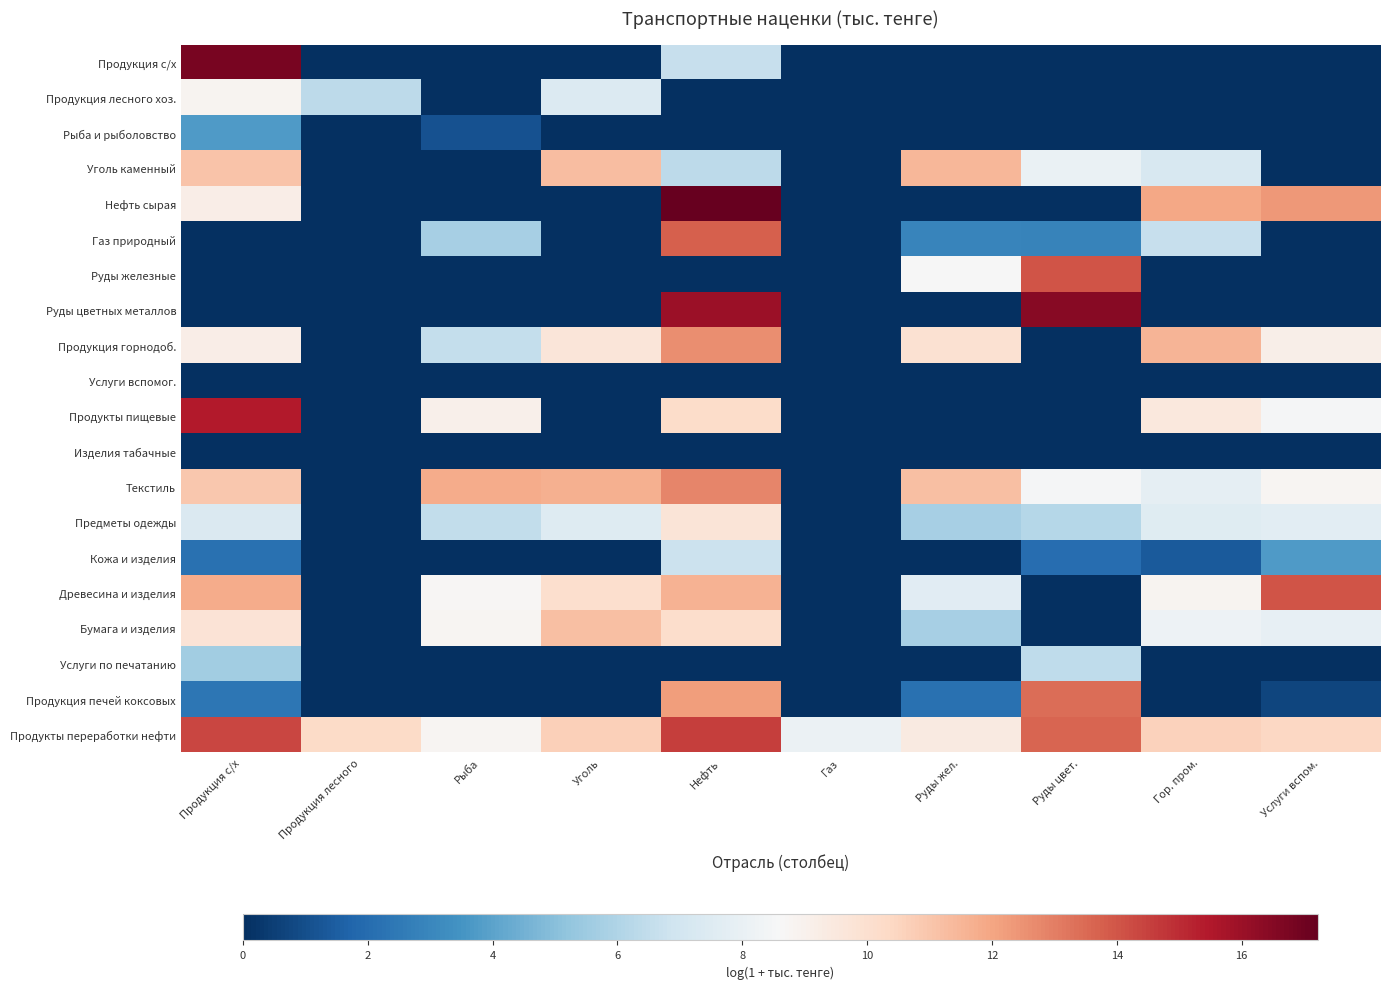

At which category is the sum across all series the highest?

Нефть